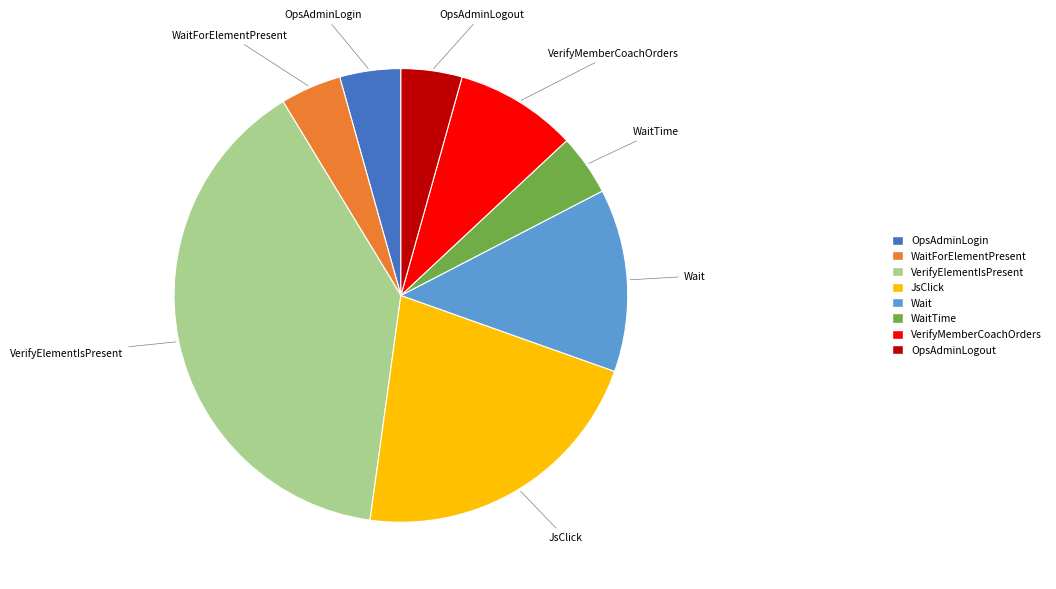

True or false: WaitForElementPresent accounts for 17% of the total.

False